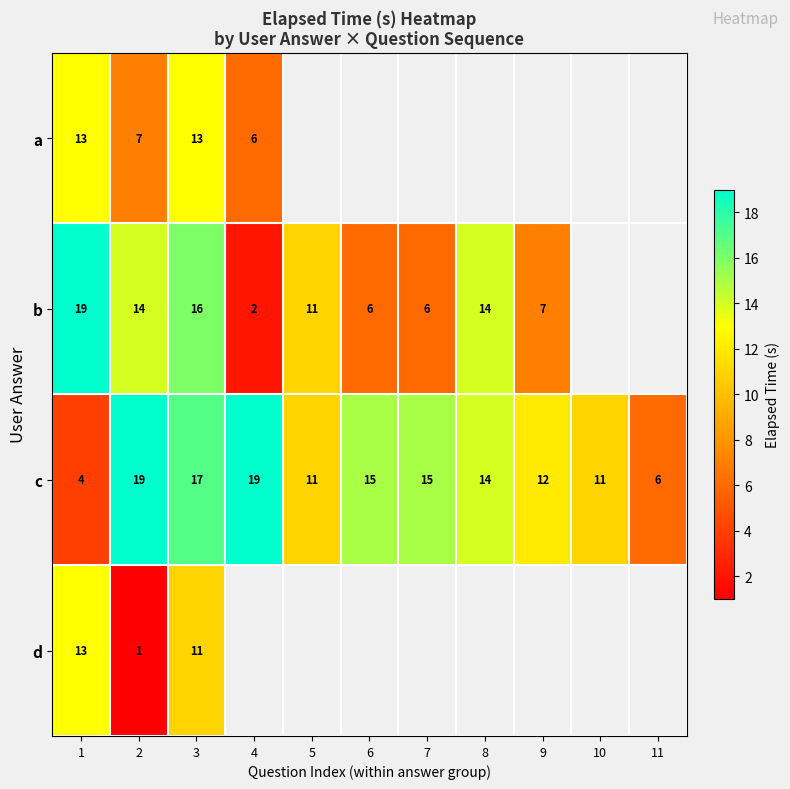

What is the difference between the c values at 3 and 10?

6